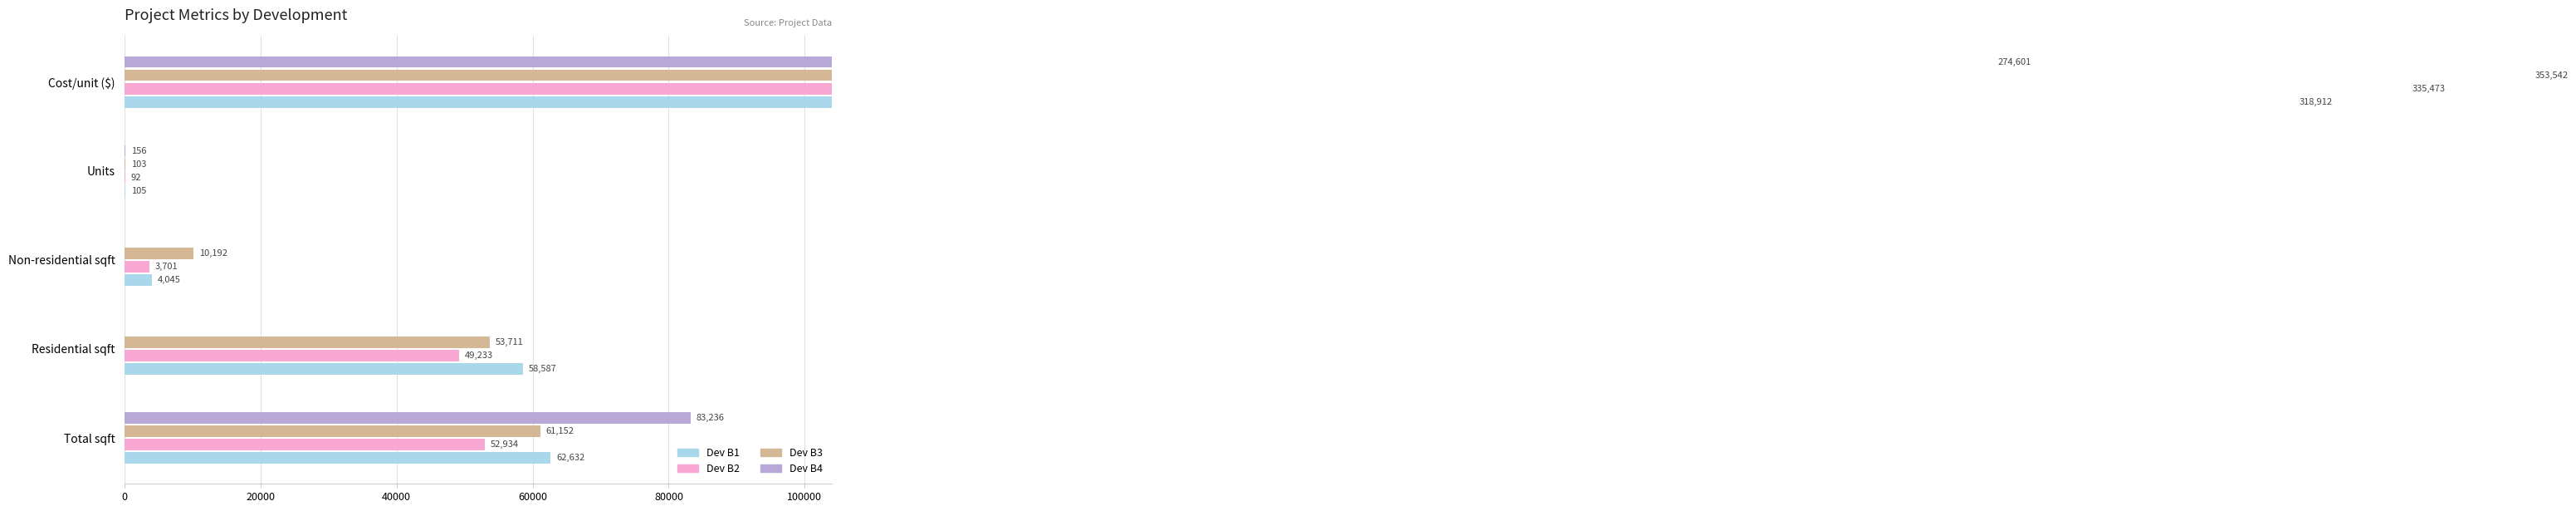

What is the difference between the second highest and minimum values in the Dev B1 series?

62527